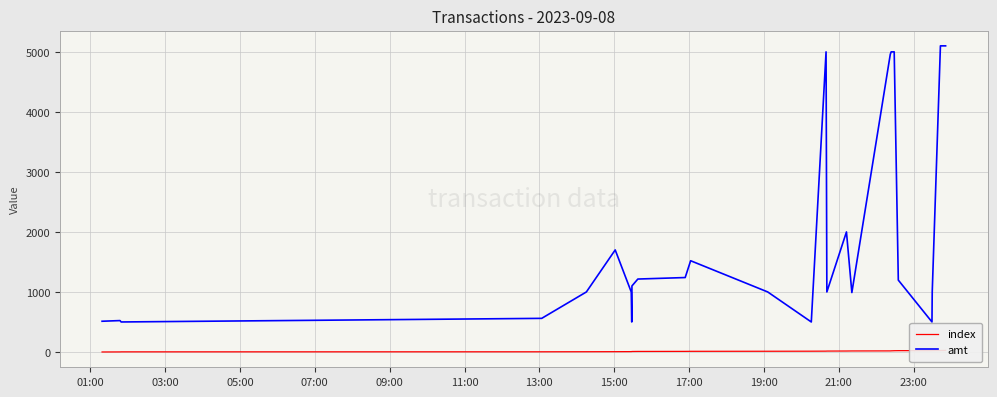

The amt series shows 512.0 at 01:00. True or false?

True